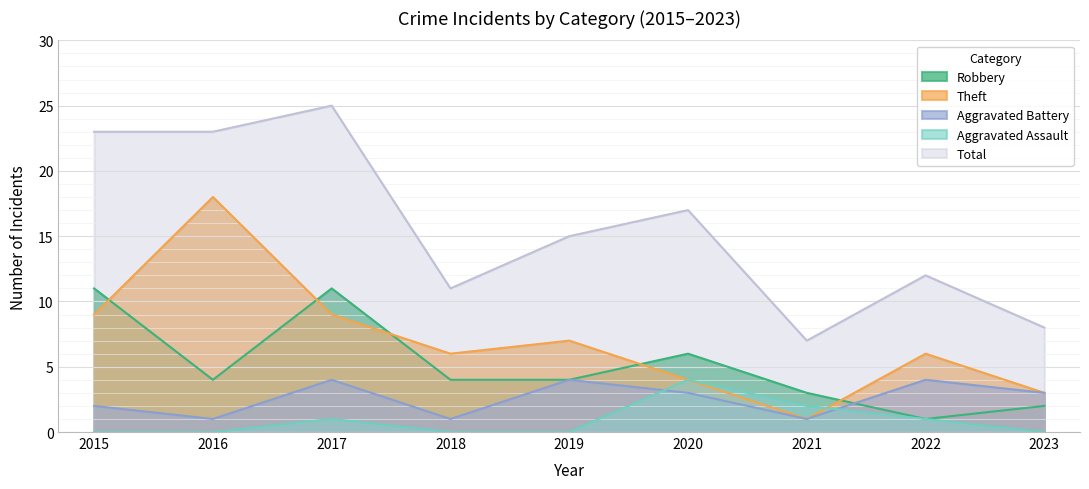

Which series changed the most between 2017 and 2018?

Total